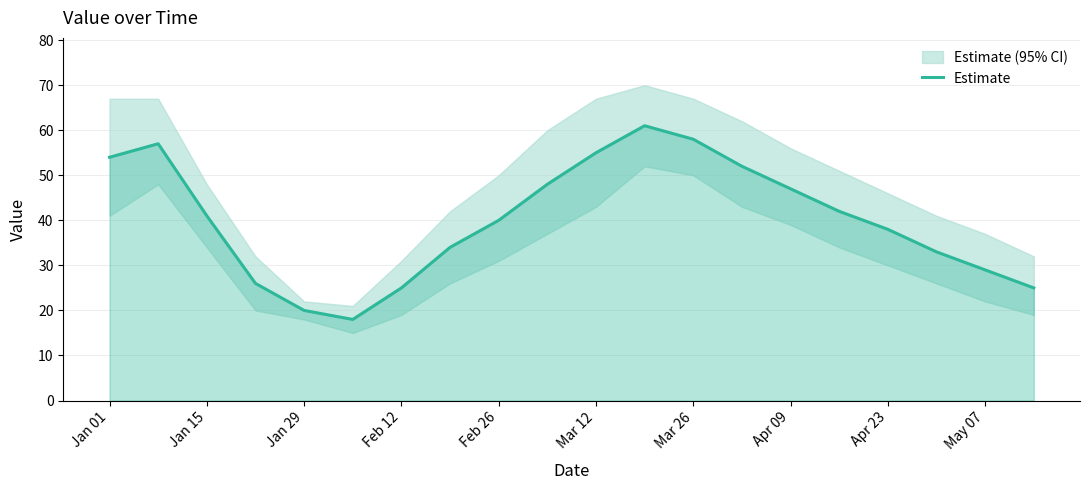

True or false: the data shows 15 at May 07.

False